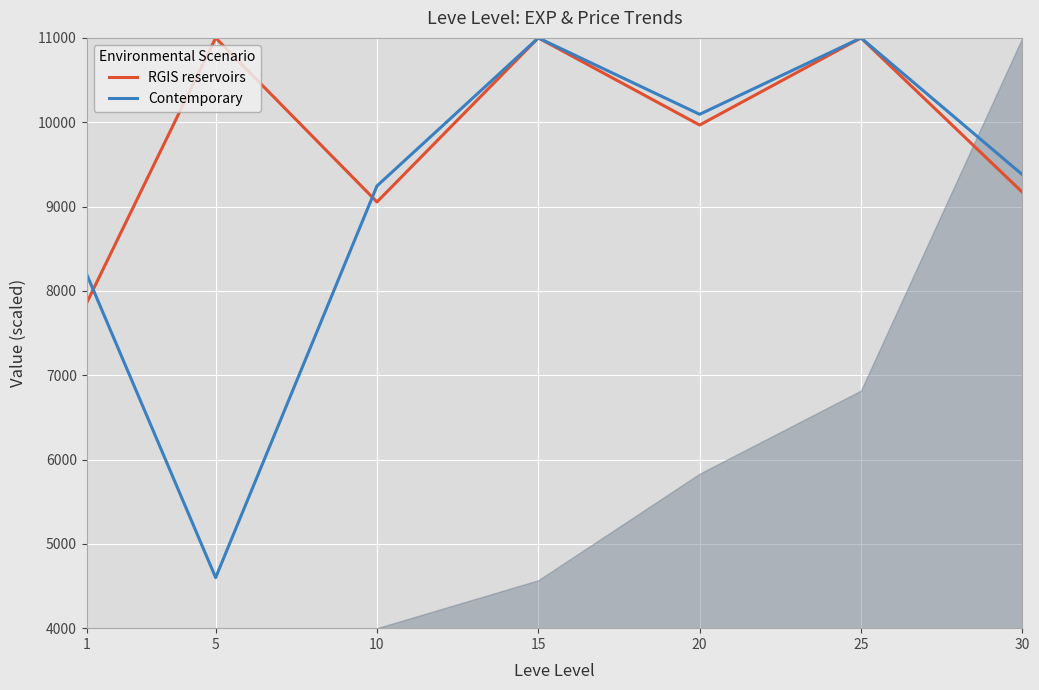

Is the value of RGIS reservoirs at 30 greater than the value of Contemporary at 25?

No